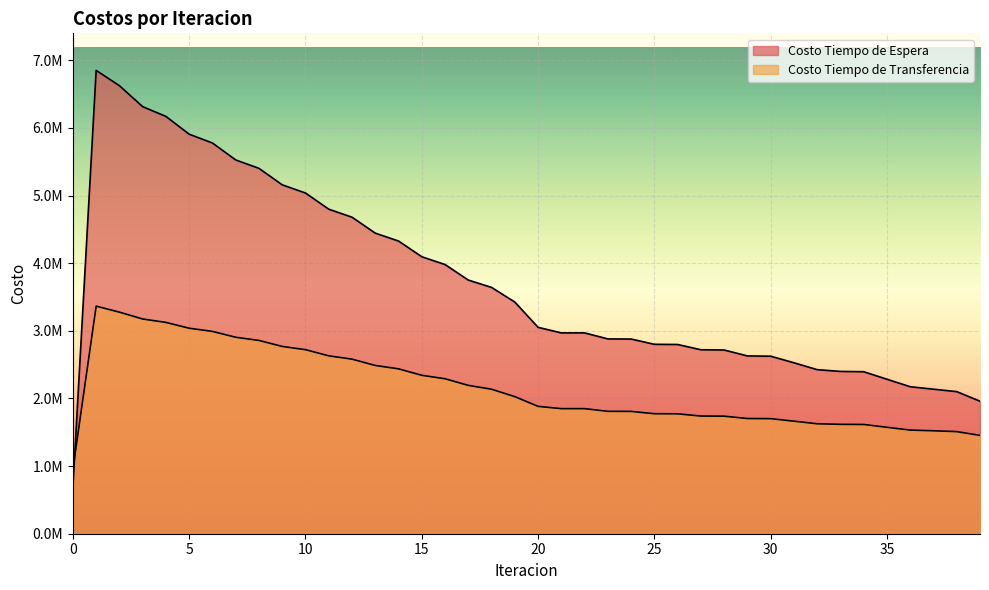

How many series are shown in this chart?

2